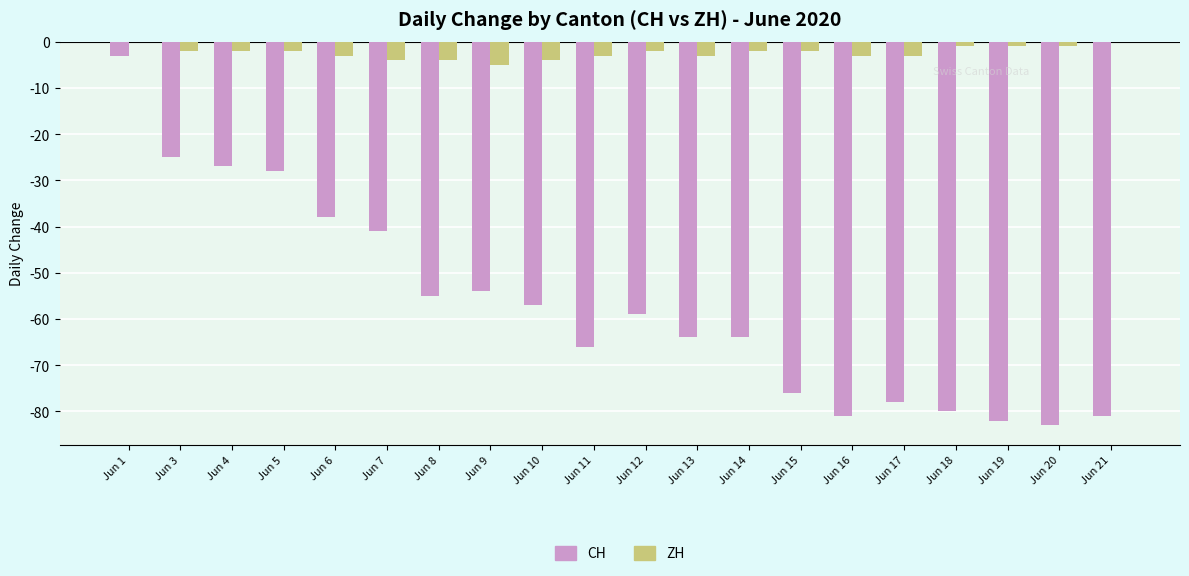

What are all the series names shown in the legend?

CH, ZH